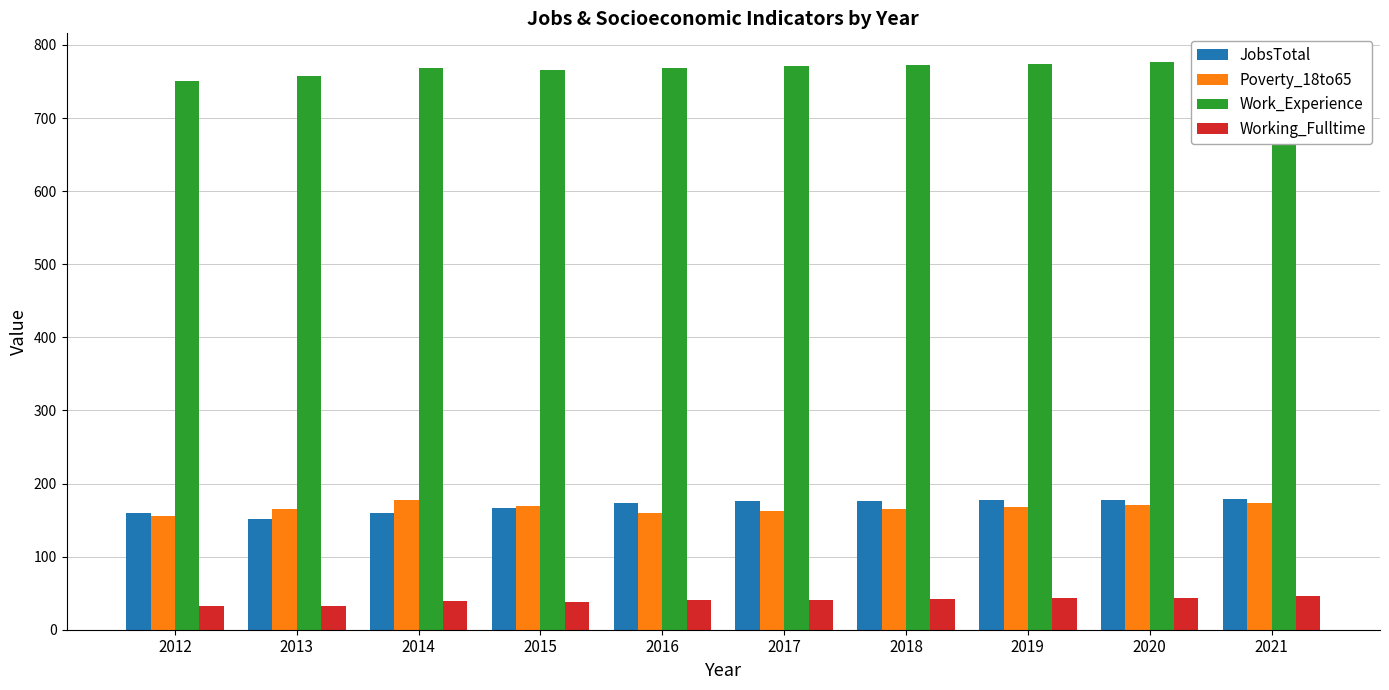

What is the difference between the maximum and minimum values in the Work_Experience series?

26